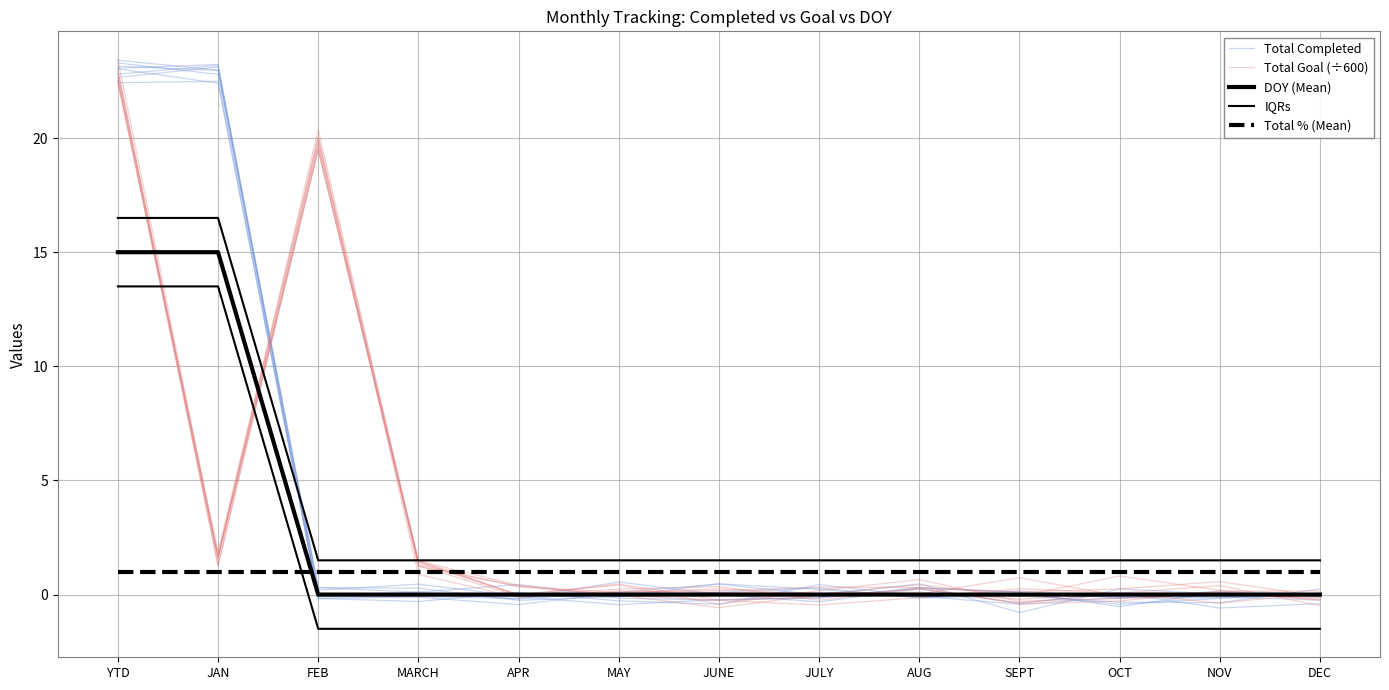

Reading left to right, transcribe all the data shown in this chart.

Total Completed: YTD=23.1	JAN=23.0	FEB=0.2	MARCH=0.5	APR=-0.1	MAY=-0.1	JUNE=0.5	JULY=0.2	AUG=-0.1	SEPT=0.2	OCT=-0.1	NOV=-0.1	DEC=0.1
Total Goal (÷600): YTD=22.8	JAN=1.7	FEB=20.4	MARCH=1.3	APR=0.3	MAY=-0.0	JUNE=-0.6	JULY=-0.0	AUG=0.0	SEPT=0.7	OCT=-0.1	NOV=0.1	DEC=-0.0
DOY (Mean): YTD=15.0	JAN=15.0	FEB=0.0	MARCH=0.0	APR=0.0	MAY=0.0	JUNE=0.0	JULY=0.0	AUG=0.0	SEPT=0.0	OCT=0.0	NOV=0.0	DEC=0.0
IQRs: YTD=16.5	JAN=16.5	FEB=1.5	MARCH=1.5	APR=1.5	MAY=1.5	JUNE=1.5	JULY=1.5	AUG=1.5	SEPT=1.5	OCT=1.5	NOV=1.5	DEC=1.5
Total % (Mean): YTD=1.0	JAN=1.0	FEB=1.0	MARCH=1.0	APR=1.0	MAY=1.0	JUNE=1.0	JULY=1.0	AUG=1.0	SEPT=1.0	OCT=1.0	NOV=1.0	DEC=1.0